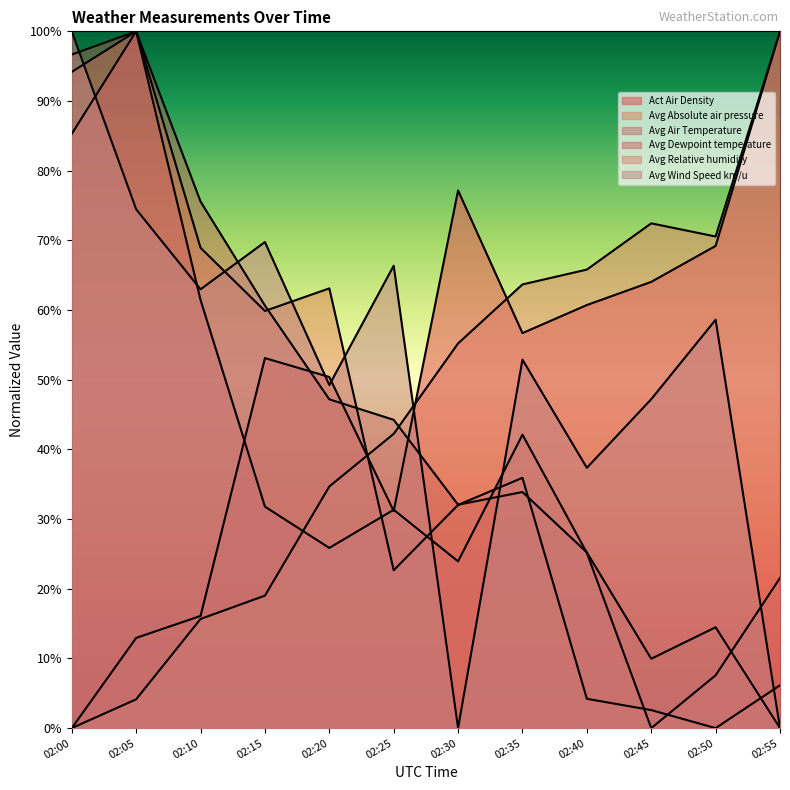

What is the difference between the maximum and second lowest values in the Avg Dewpoint temperature series?

92.4